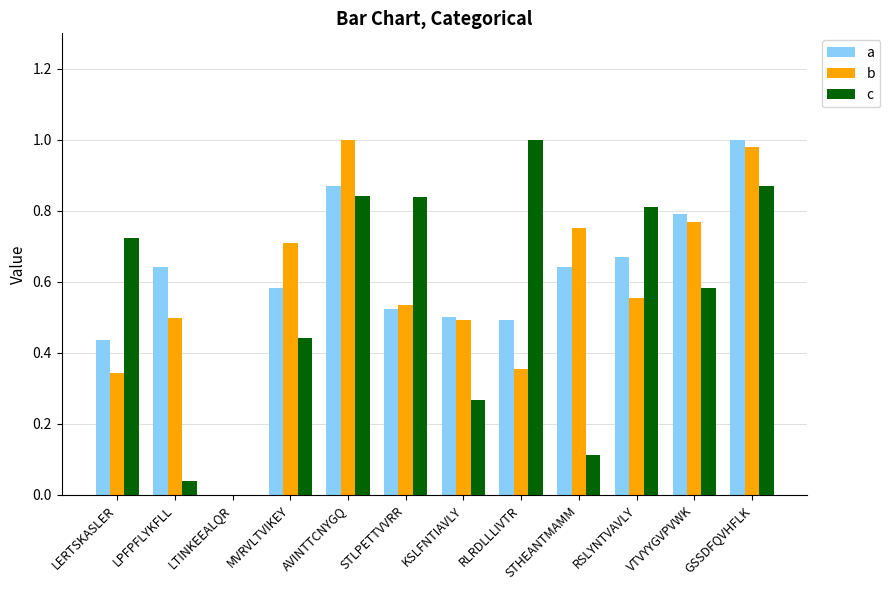

Is it true that c equals -0.5 at LTINKEEALQR?

False